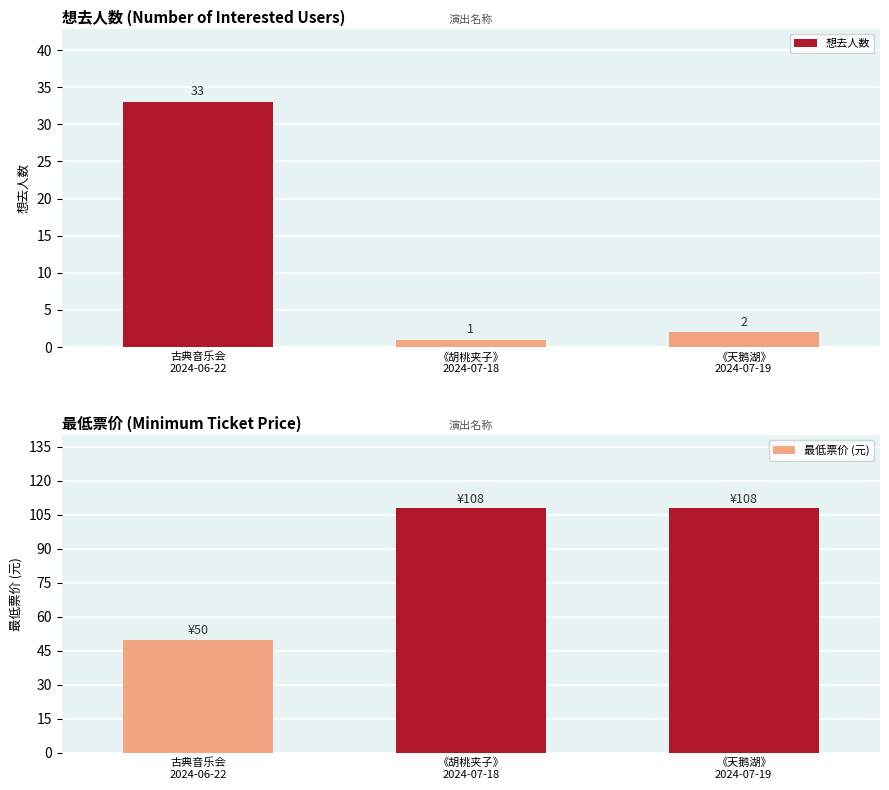

The 想去人数 series shows 0 at 《胡桃夹子》
2024-07-18. True or false?

False